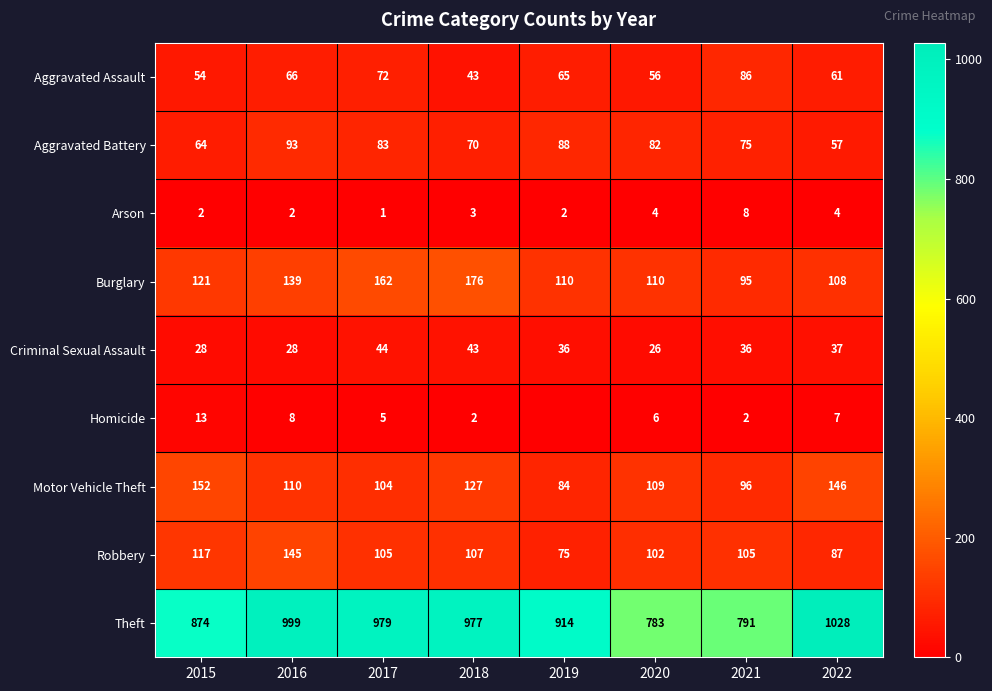

At which category is the sum across all series the highest?

2016